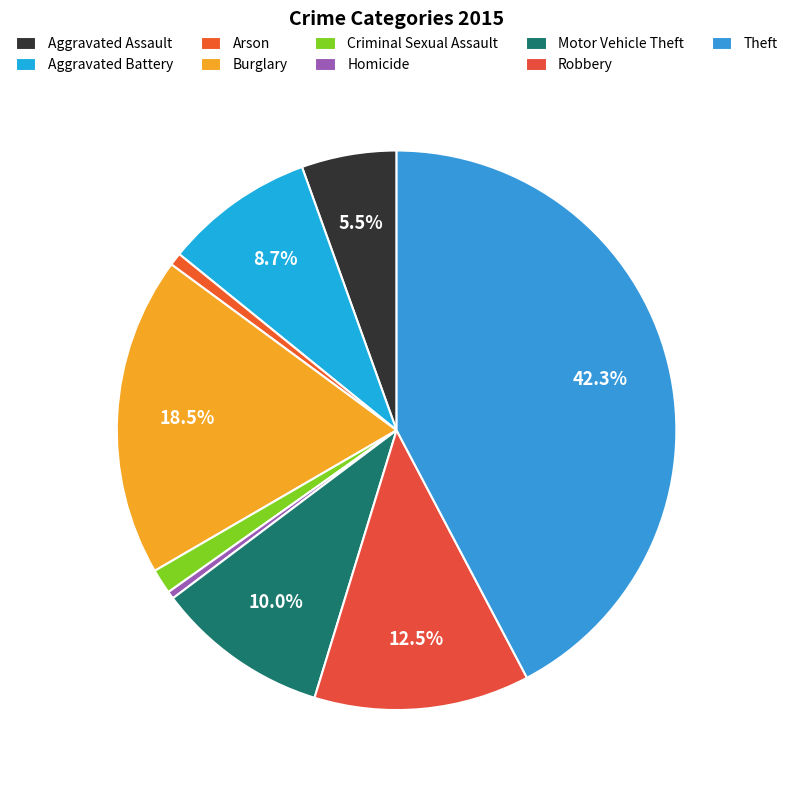

How many segments does this pie chart have?

9